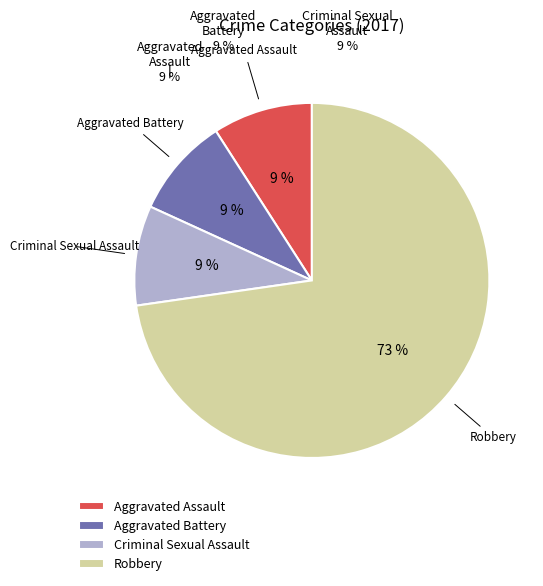

To the nearest percent, what is the combined percentage of Aggravated Battery and Aggravated Assault?

18%